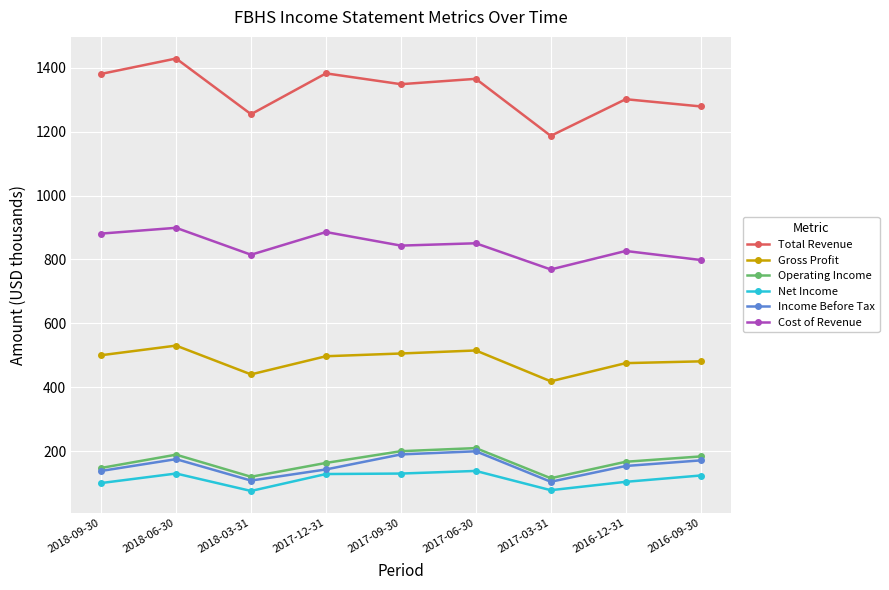

What are all the series names shown in the legend?

Total Revenue, Gross Profit, Operating Income, Net Income, Income Before Tax, Cost of Revenue